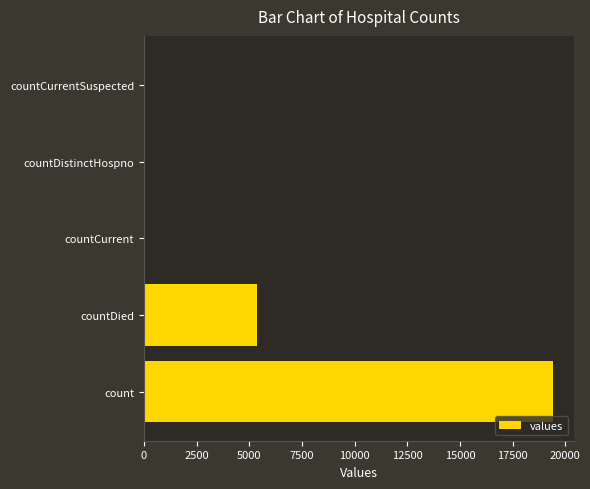

What is the average value?

4975